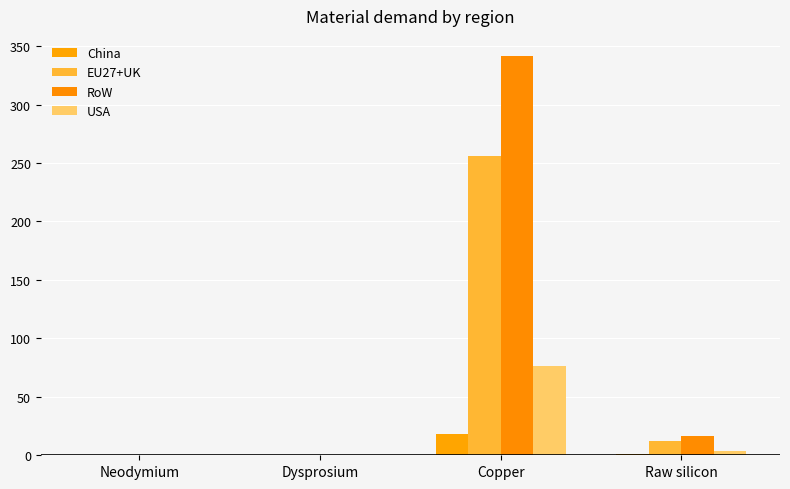

At which label does RoW first exceed 16?

Copper